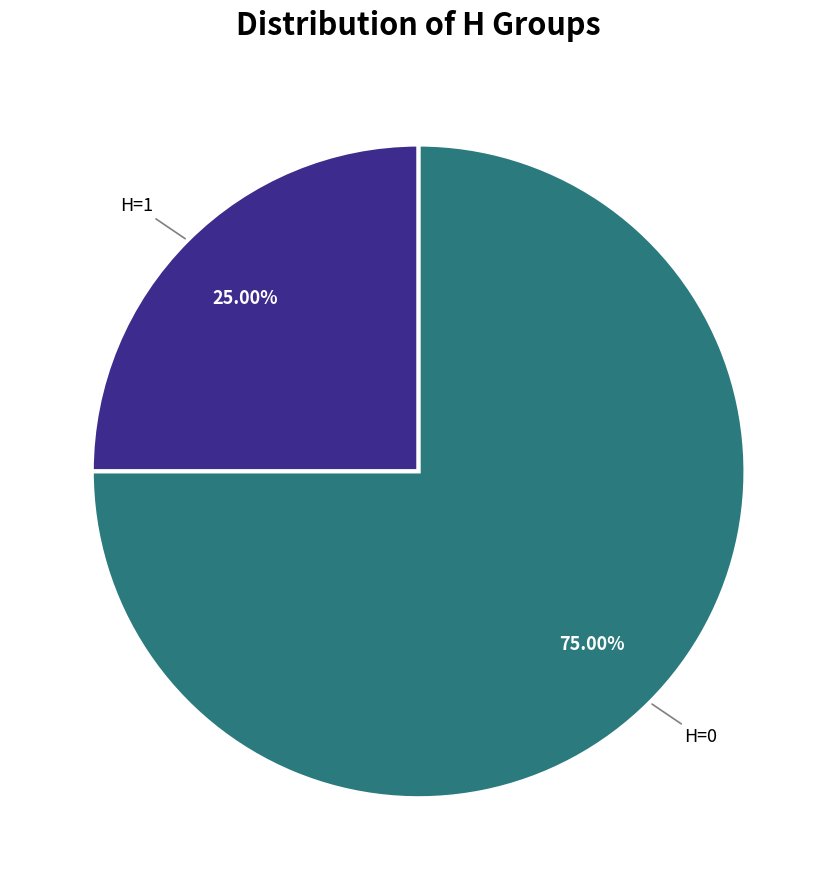

Is there a majority slice in this chart?

Yes